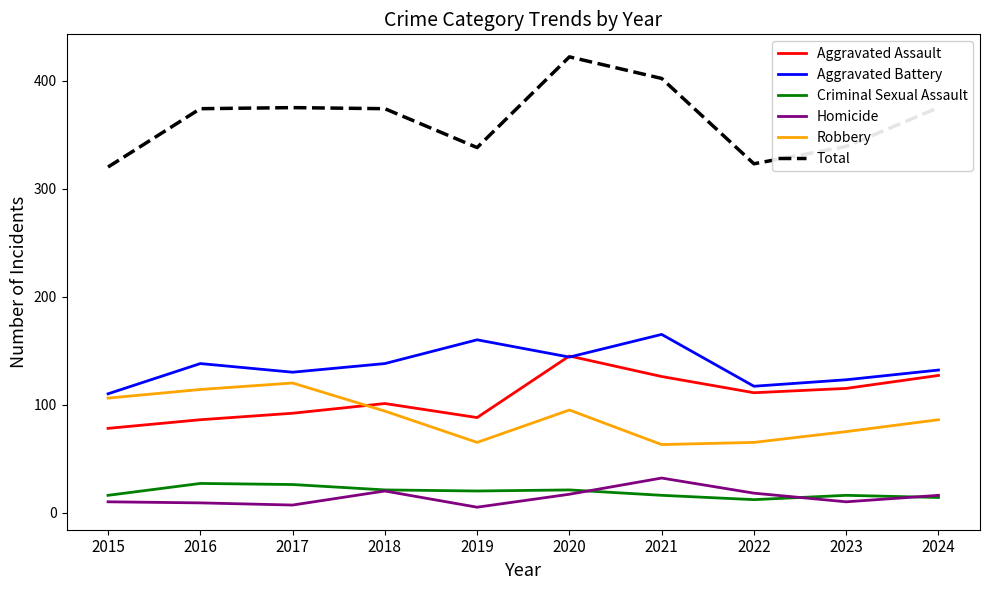

True or false: Total and Aggravated Assault cross at least once.

False